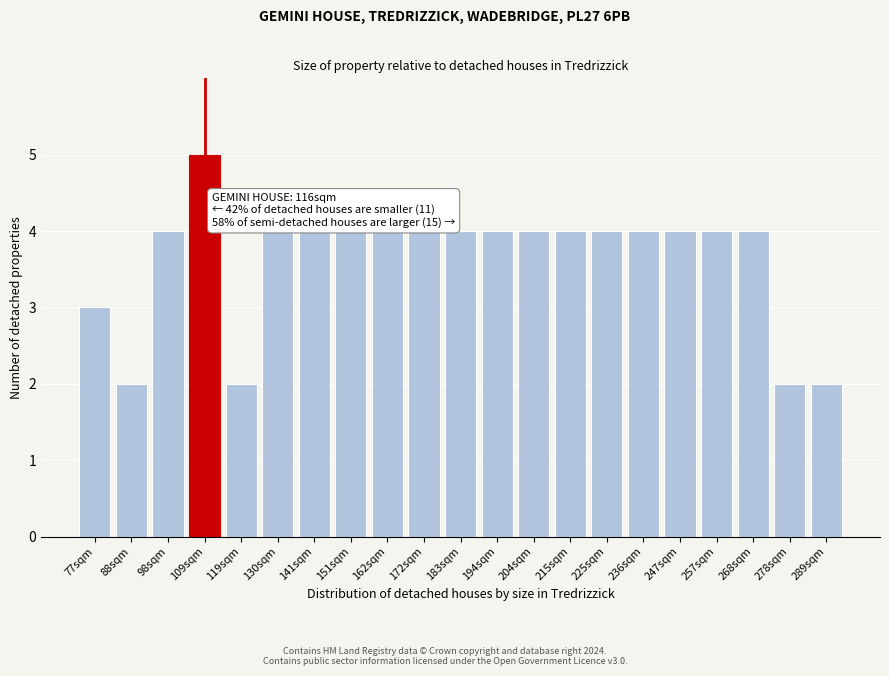

Reading right to left, transcribe all the data shown in this chart.

289sqm=2	278sqm=2	268sqm=4	257sqm=4	247sqm=4	236sqm=4	225sqm=4	215sqm=4	204sqm=4	194sqm=4	183sqm=4	172sqm=4	162sqm=4	151sqm=4	141sqm=4	130sqm=4	119sqm=2	109sqm=5	98sqm=4	88sqm=2	77sqm=3